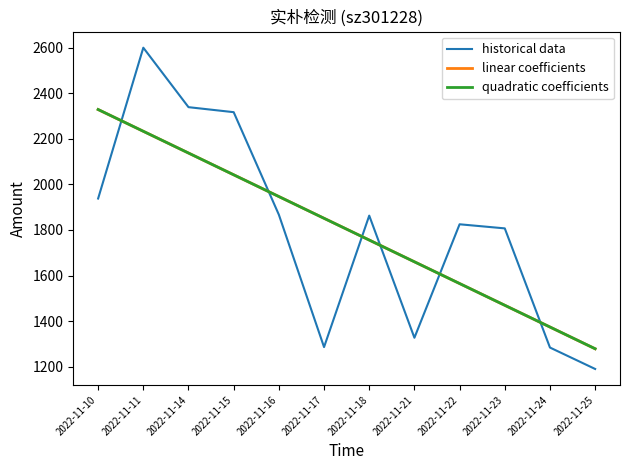

What is the average value of the linear coefficients series?

1803.6